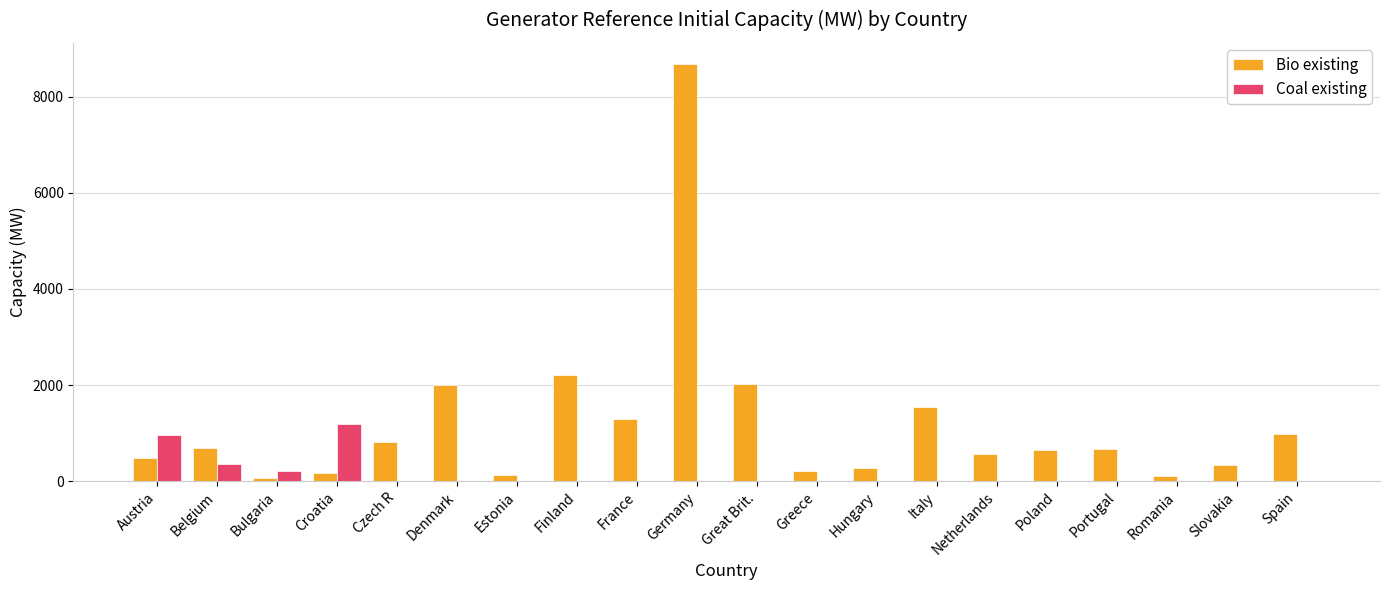

Are the bars grouped side by side (vs. stacked)?

Yes